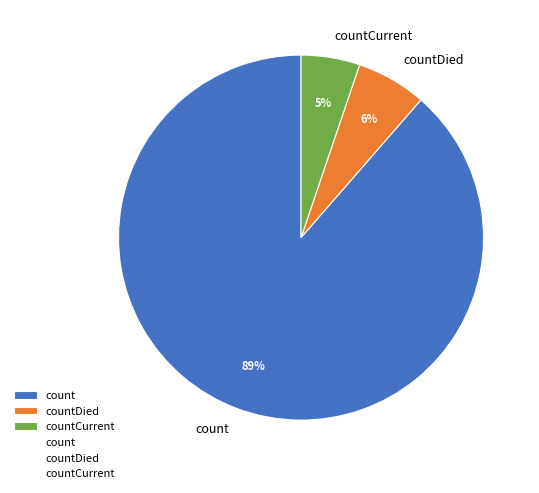

What percentage is the count slice, to the nearest percent?

89%